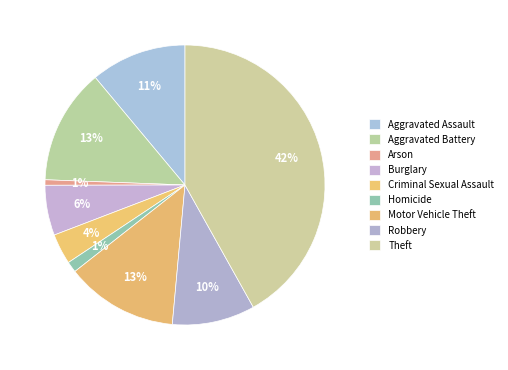

How many slices are in this pie chart?

9